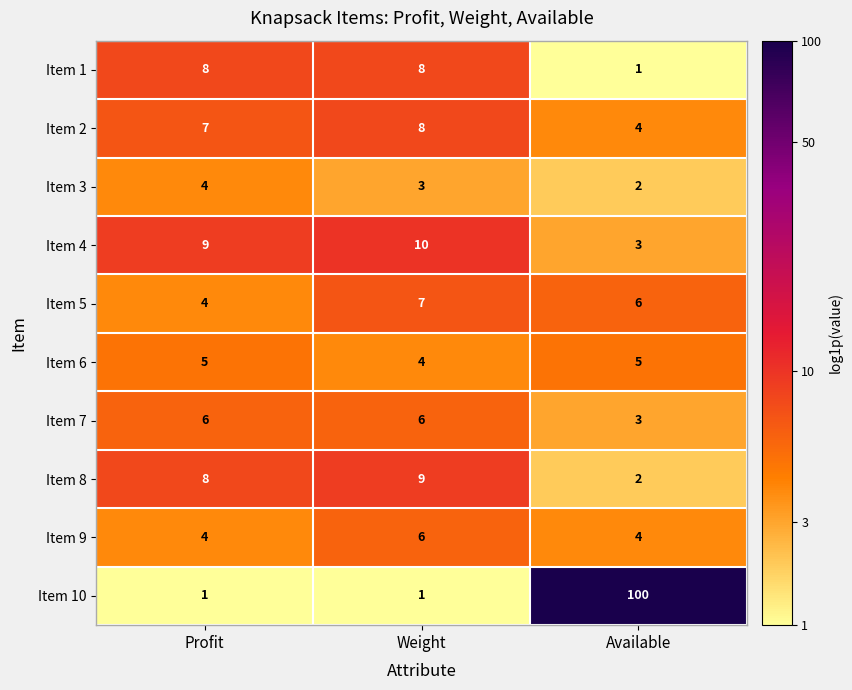

At how many categories does at least one series exceed 3?

3